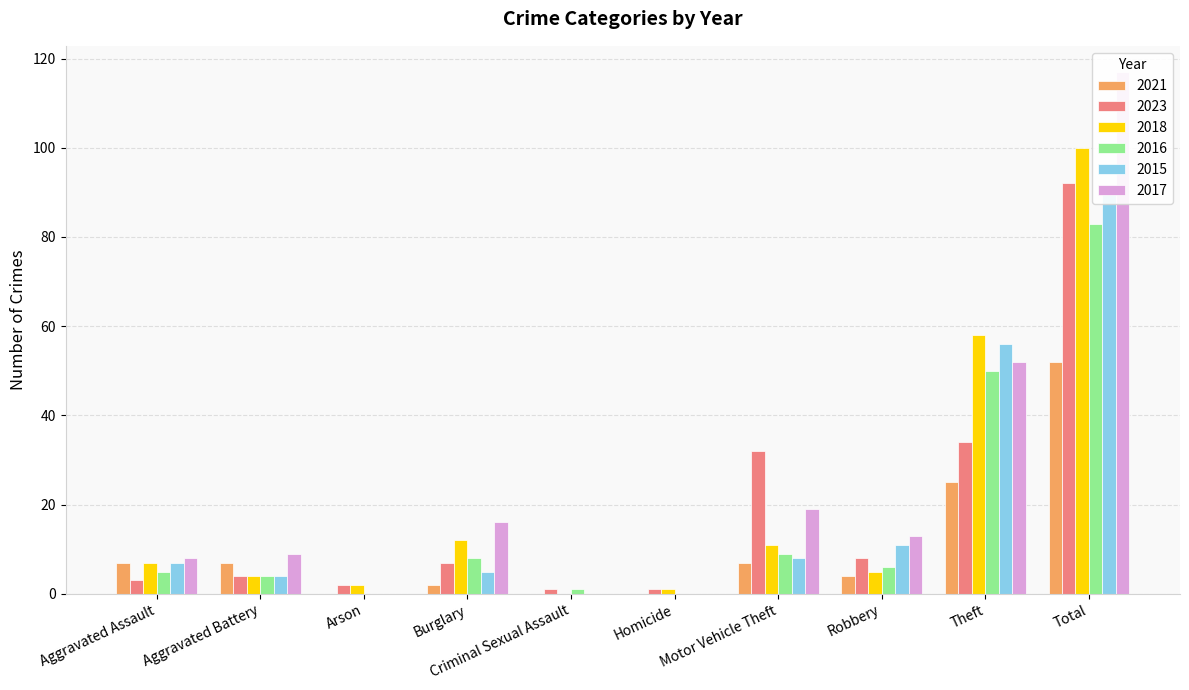

Reading left to right, what are all the values shown in this chart?

2021: Aggravated Assault=7	Aggravated Battery=7	Arson=0	Burglary=2	Criminal Sexual Assault=0	Homicide=0	Motor Vehicle Theft=7	Robbery=4	Theft=25	Total=52
2023: Aggravated Assault=3	Aggravated Battery=4	Arson=2	Burglary=7	Criminal Sexual Assault=1	Homicide=1	Motor Vehicle Theft=32	Robbery=8	Theft=34	Total=92
2018: Aggravated Assault=7	Aggravated Battery=4	Arson=2	Burglary=12	Criminal Sexual Assault=0	Homicide=1	Motor Vehicle Theft=11	Robbery=5	Theft=58	Total=100
2016: Aggravated Assault=5	Aggravated Battery=4	Arson=0	Burglary=8	Criminal Sexual Assault=1	Homicide=0	Motor Vehicle Theft=9	Robbery=6	Theft=50	Total=83
2015: Aggravated Assault=7	Aggravated Battery=4	Arson=0	Burglary=5	Criminal Sexual Assault=0	Homicide=0	Motor Vehicle Theft=8	Robbery=11	Theft=56	Total=91
2017: Aggravated Assault=8	Aggravated Battery=9	Arson=0	Burglary=16	Criminal Sexual Assault=0	Homicide=0	Motor Vehicle Theft=19	Robbery=13	Theft=52	Total=117